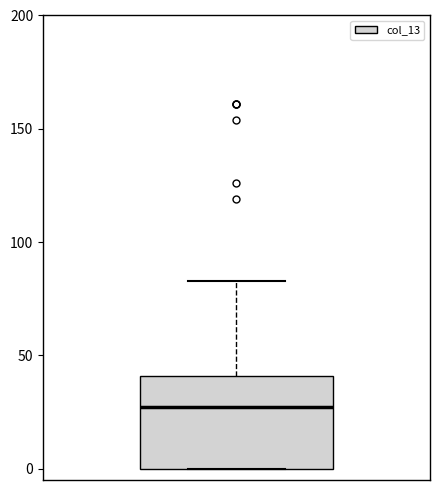

Where is the lower edge of the box on the y-axis? The values are not printed on the chart, so give them approximately, as read against the axis.

0